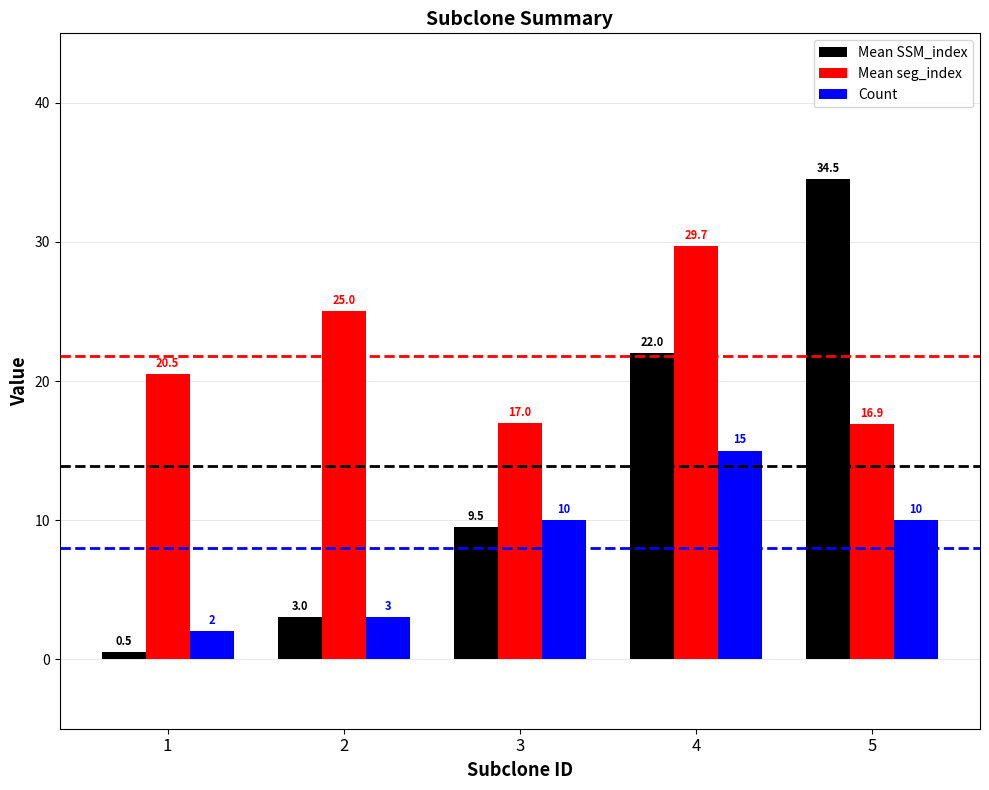

Which category has the lowest value in the Count series?

1